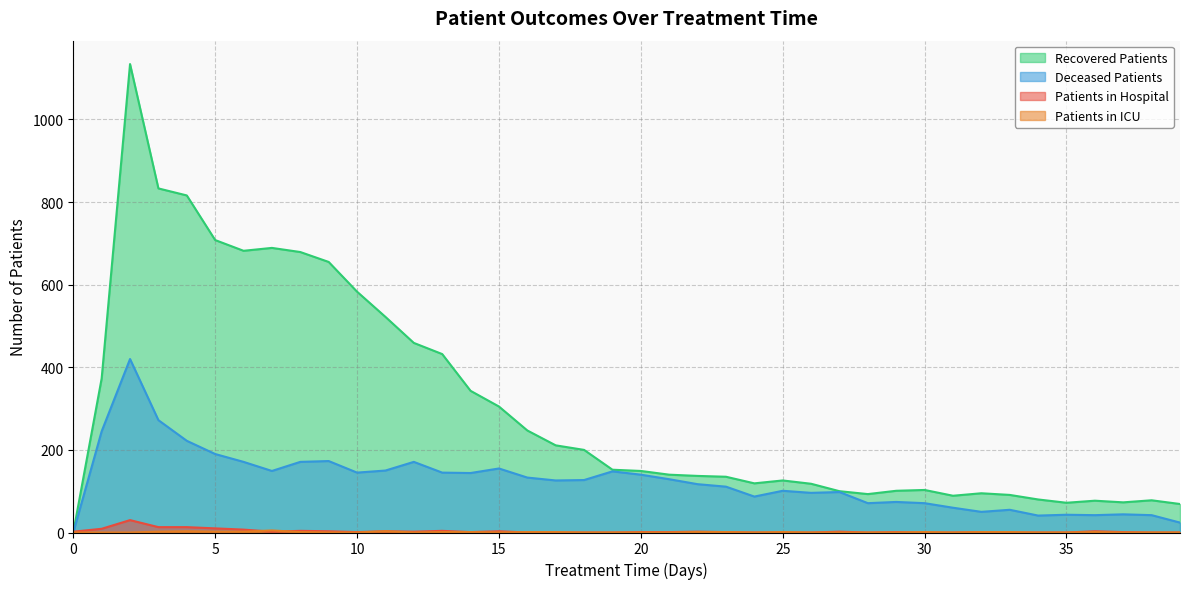

Rank the series at 3 from lowest to highest value.

patients_in_icu, patients_in_hospital, deceased_patients, recovered_patients